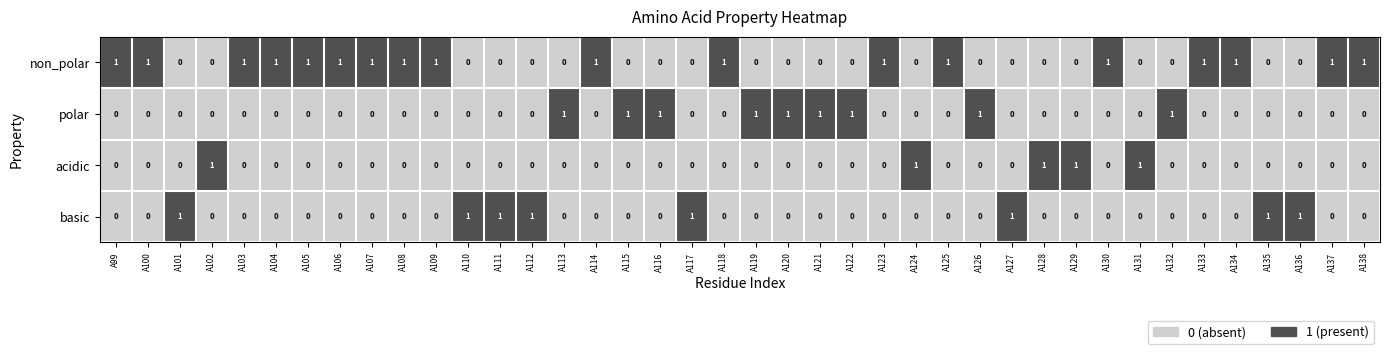

Is the value of basic at A117 greater than the value of acidic at A110?

Yes